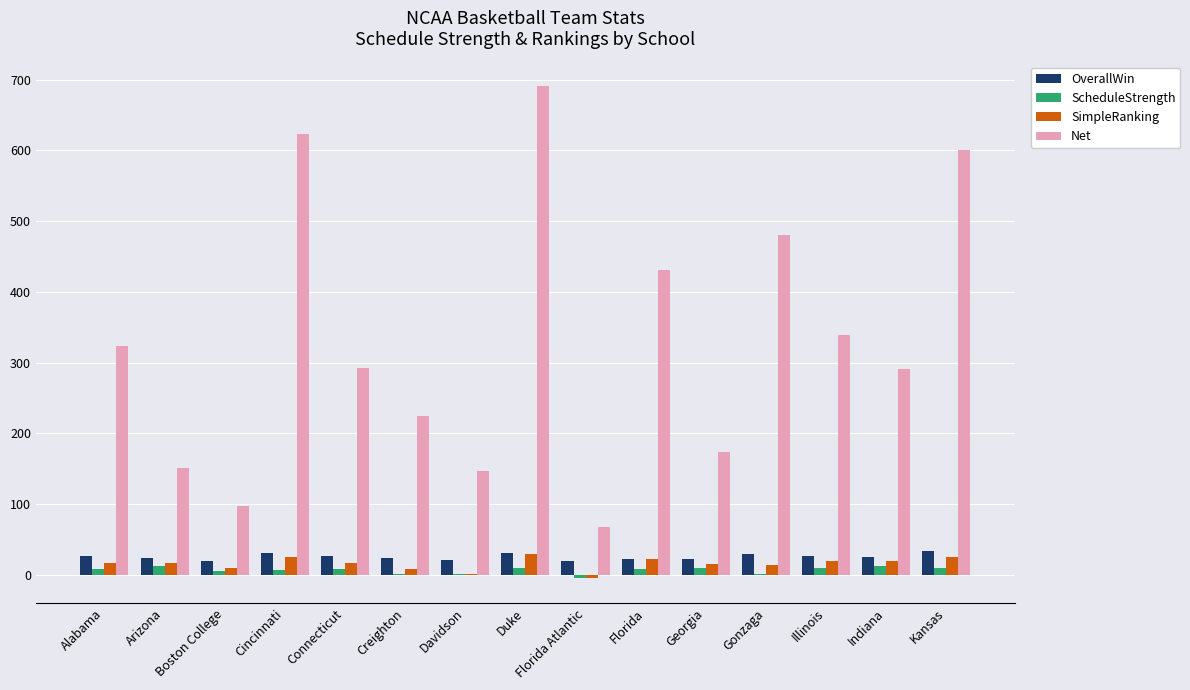

Between Alabama and Davidson, which series saw the biggest shift?

Net